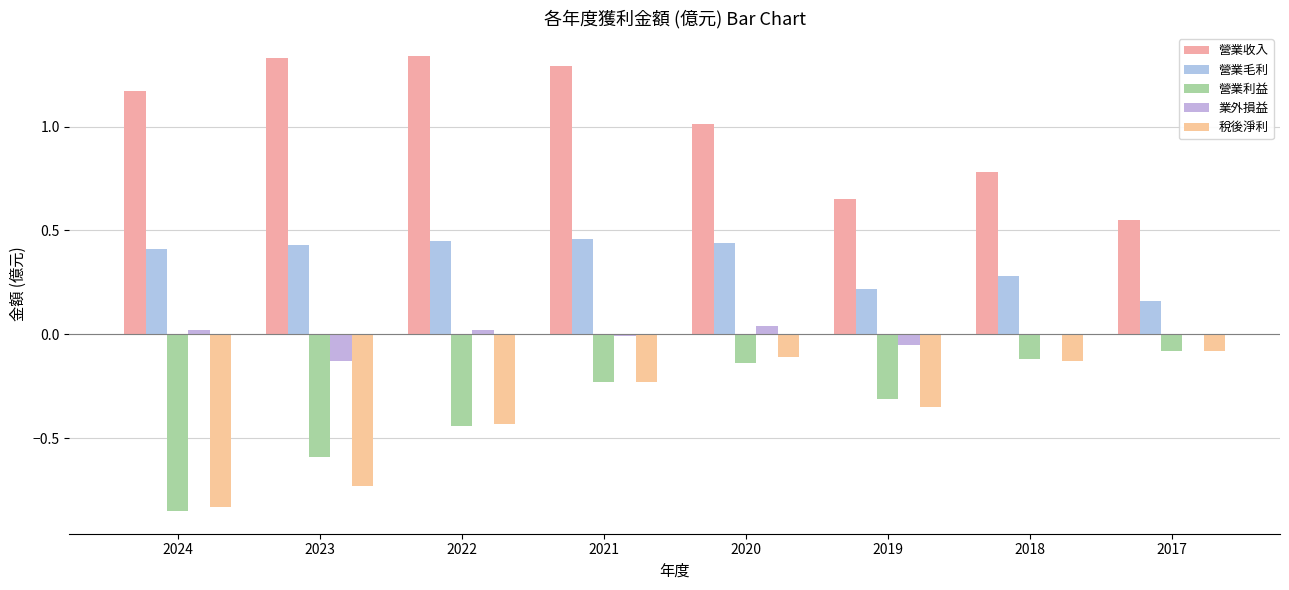

What is the total value across all series at 2023?

0.3